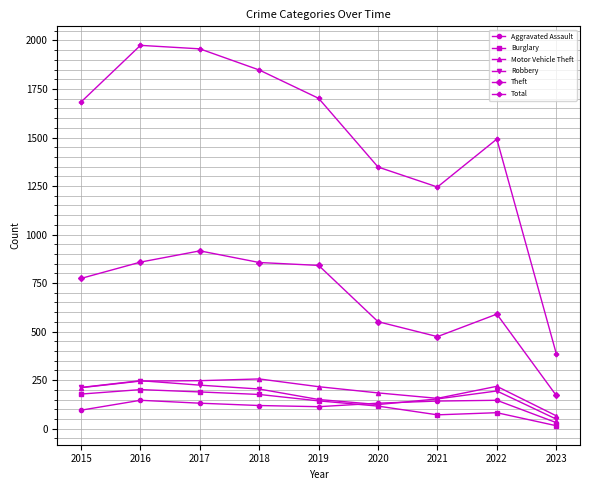

Rank the series at 2017 from lowest to highest value.

Aggravated Assault, Burglary, Robbery, Motor Vehicle Theft, Theft, Total